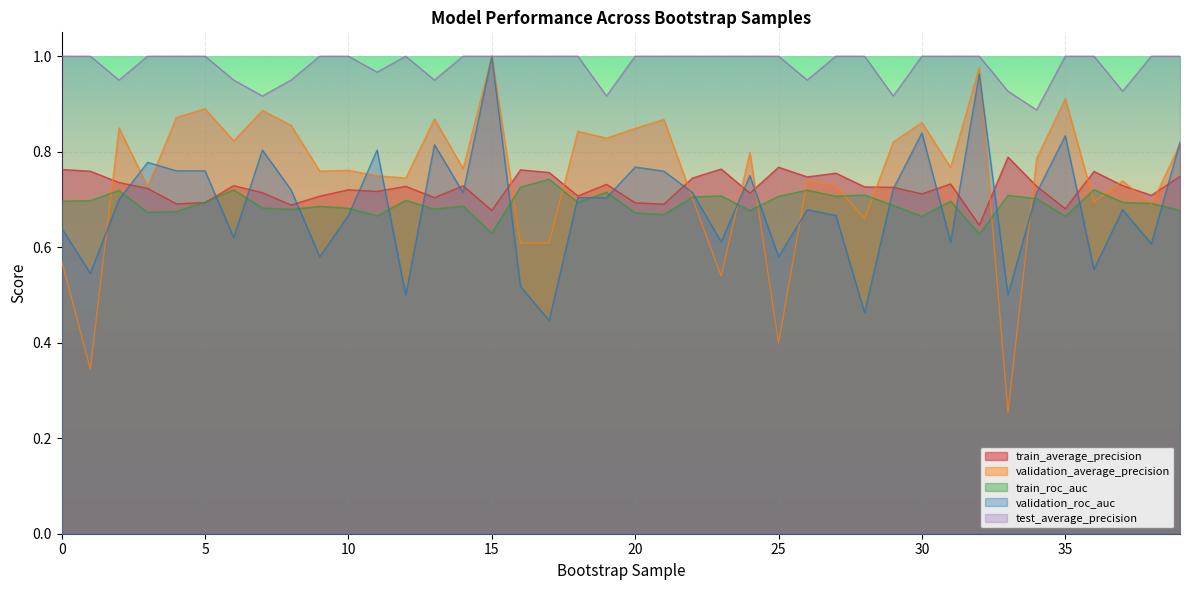

What is the total value across all series at 5?

4.0